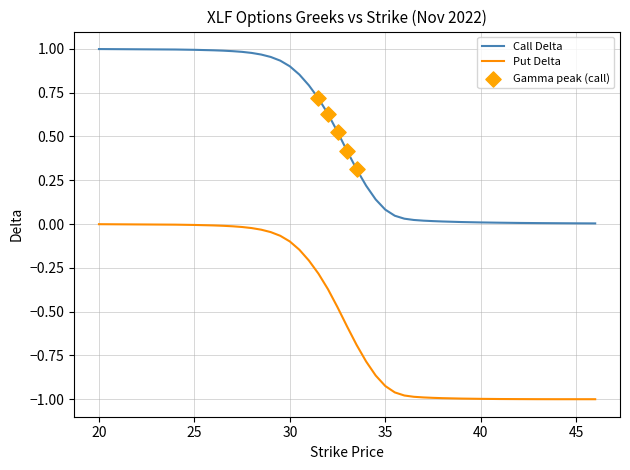

Which series has the largest total across all categories?

Call Delta